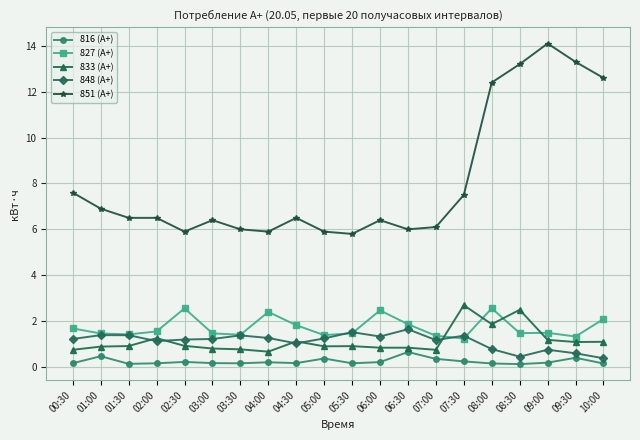

Is the value of 827 (А+) at 09:00 greater than the value of 816 (А+) at 10:00?

Yes